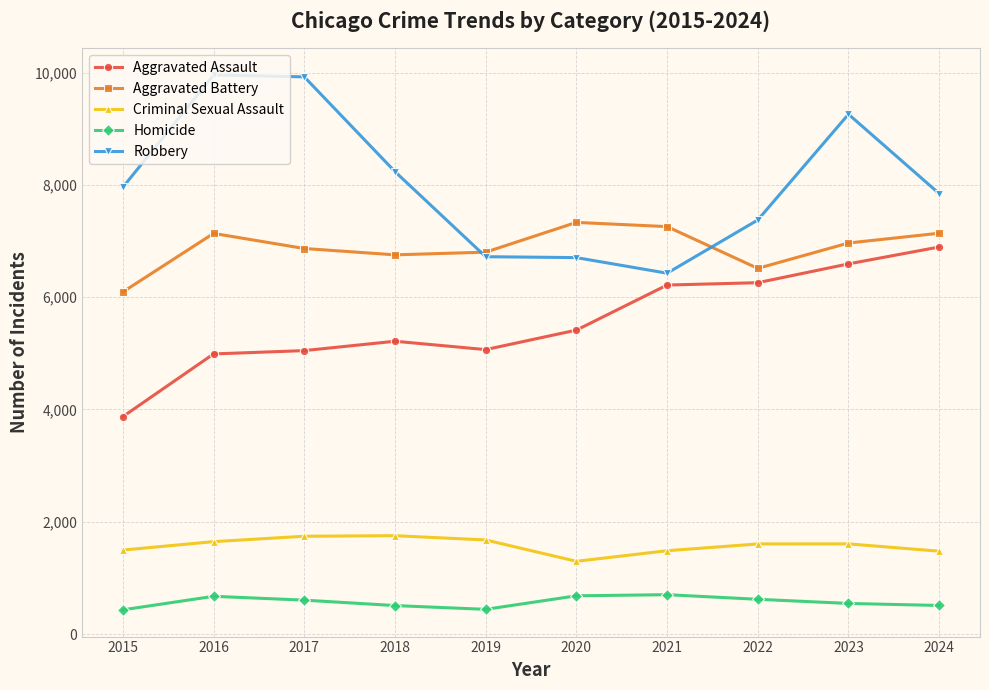

What is the difference between the second highest and minimum values in the Robbery series?

3498